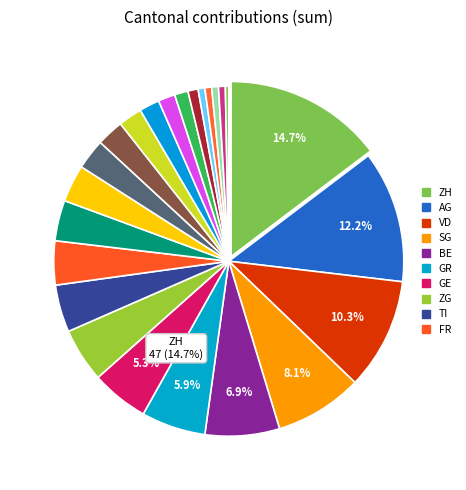

True or false: NE accounts for 3% of the total.

True